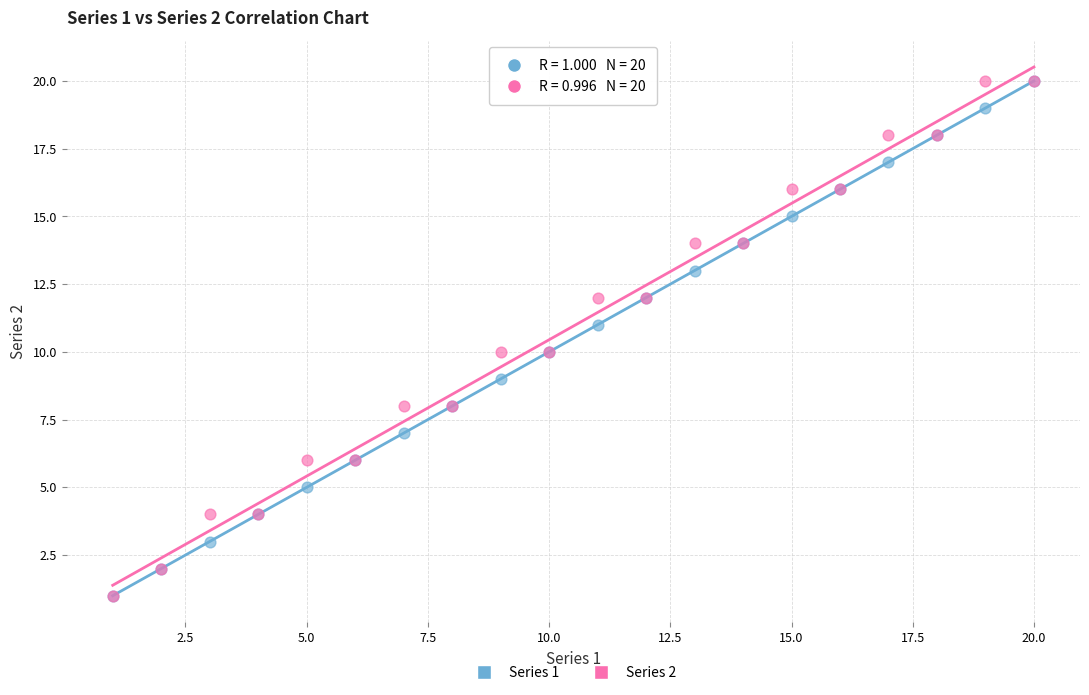

What are all the series names shown in the legend?

Series 1, Series 2